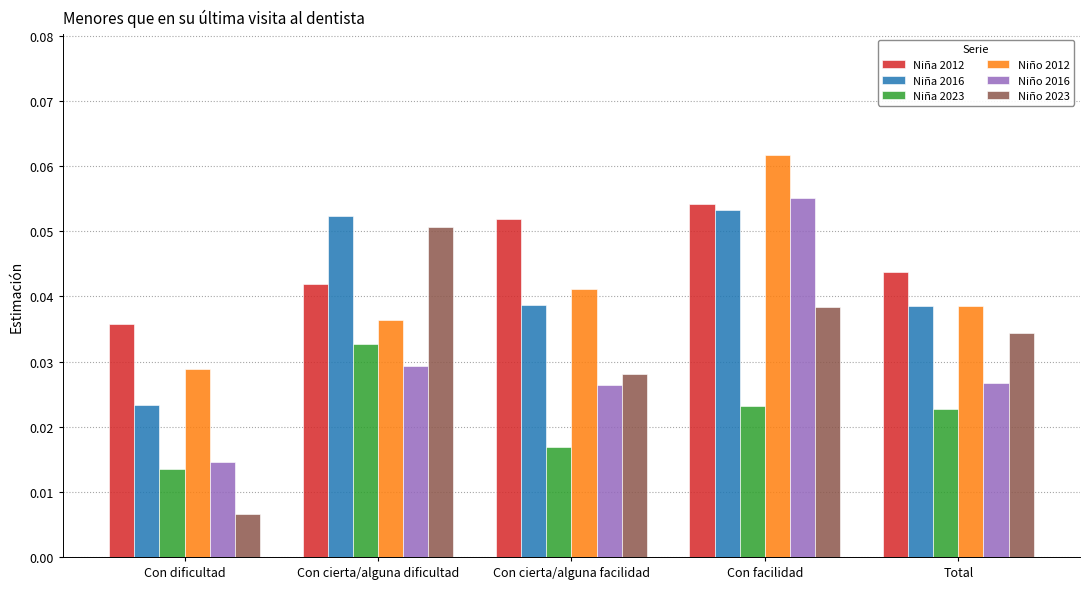

At which label is Niña 2016 closest to 0?

Con dificultad